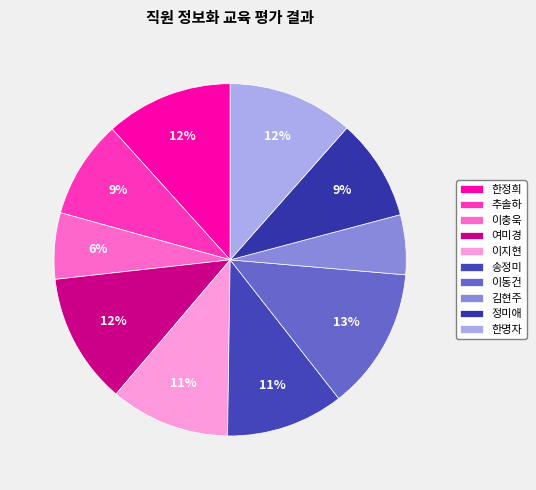

What percentage do 이지현 and 한명자 together represent?

22.5%